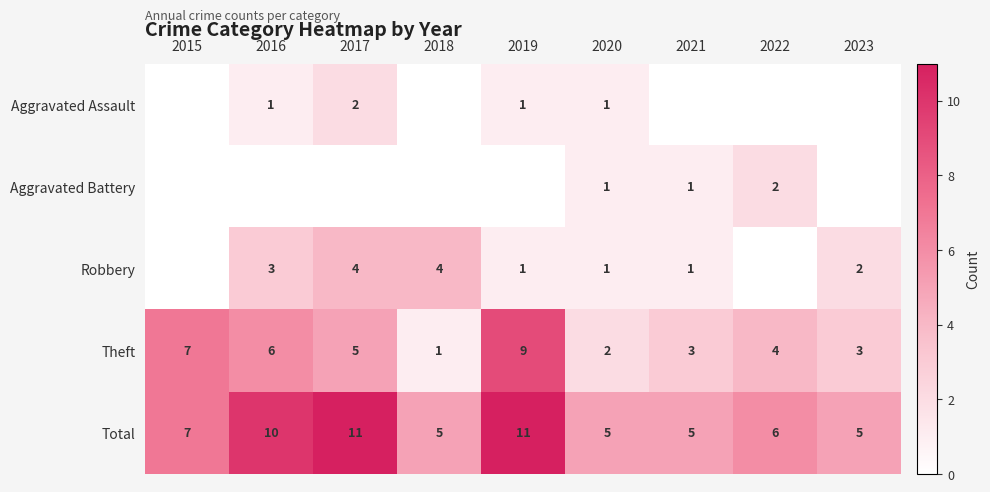

Where does the Theft series first go above 4?

2015